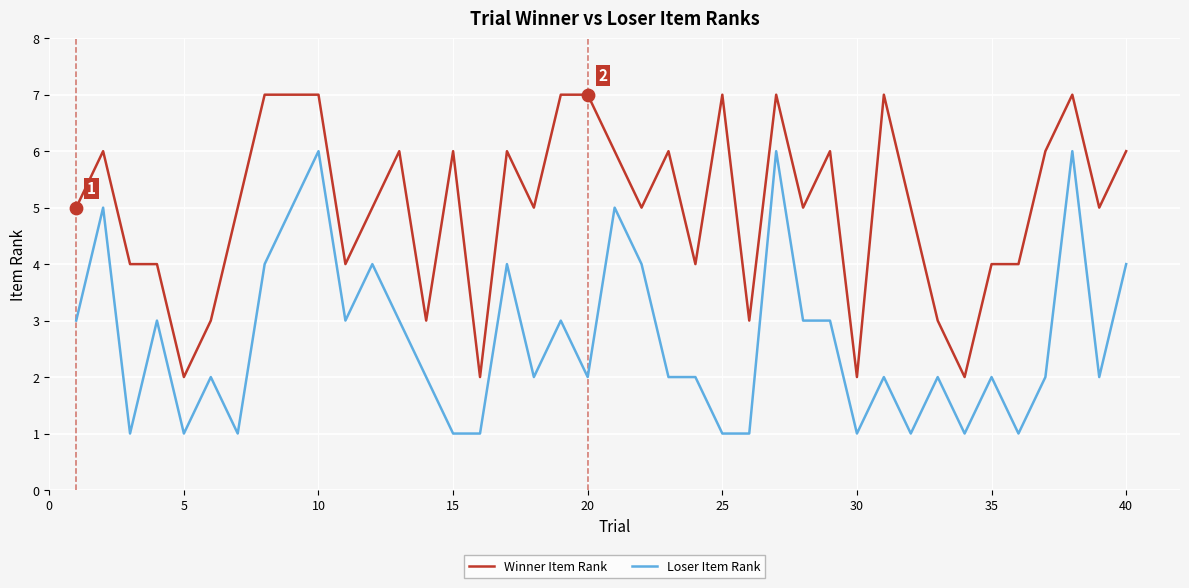

What is the difference between the maximum and minimum values in the Winner Item Rank series?

5